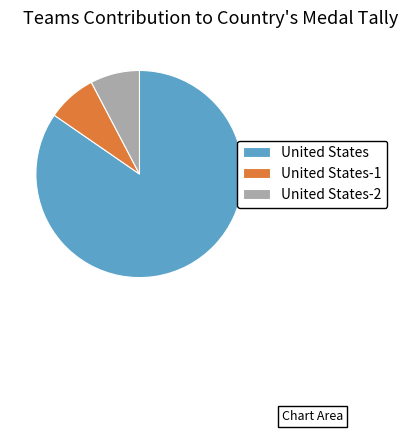

Is there a majority slice in this chart?

Yes